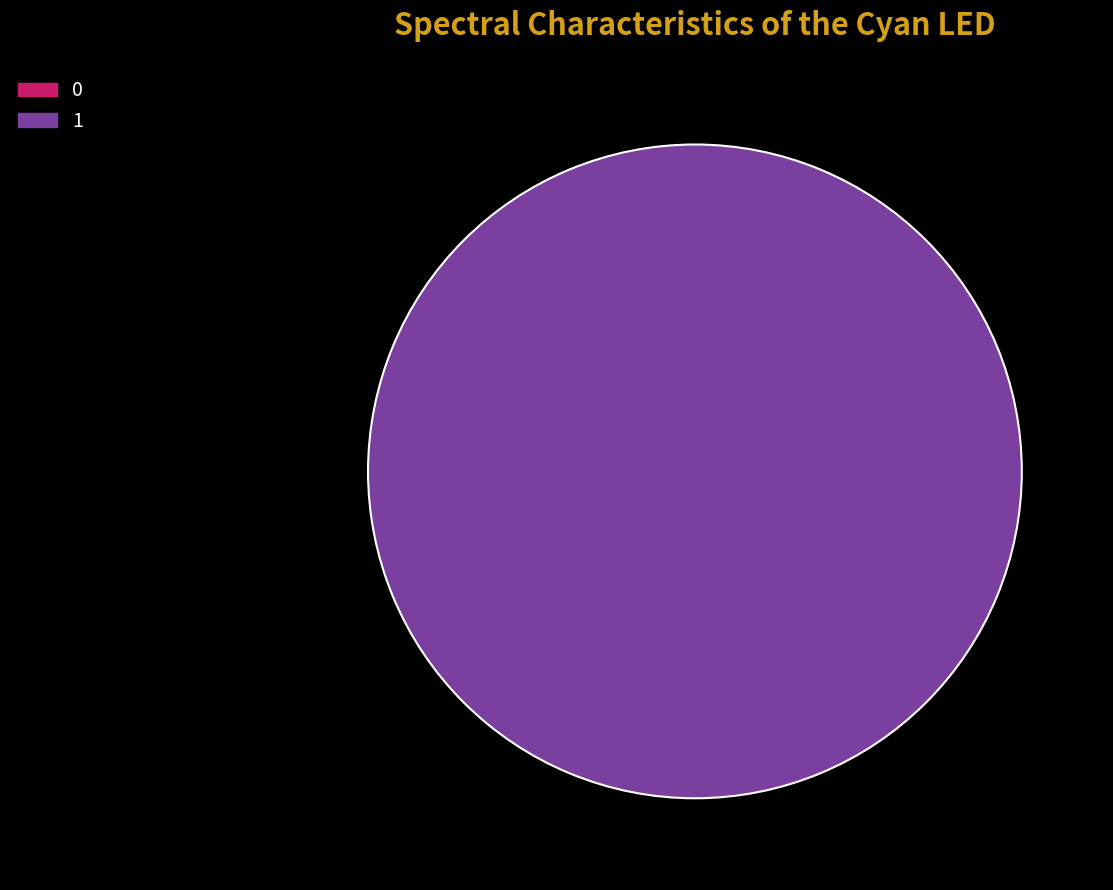

To the nearest percent, what is the combined percentage of 0 and 1?

100%